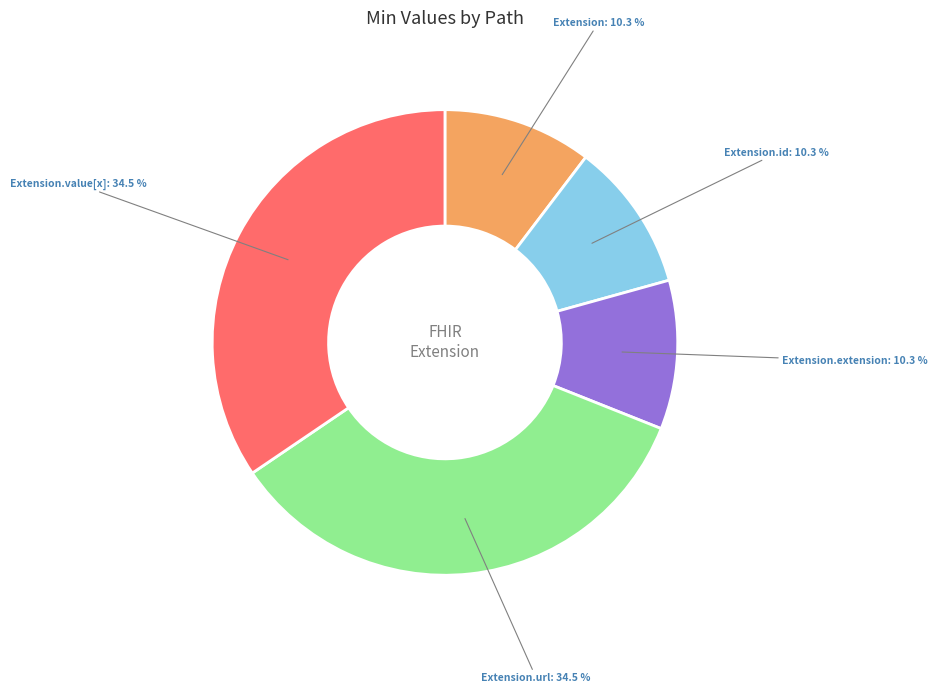

Does Extension.extension represent more than half of the total?

No